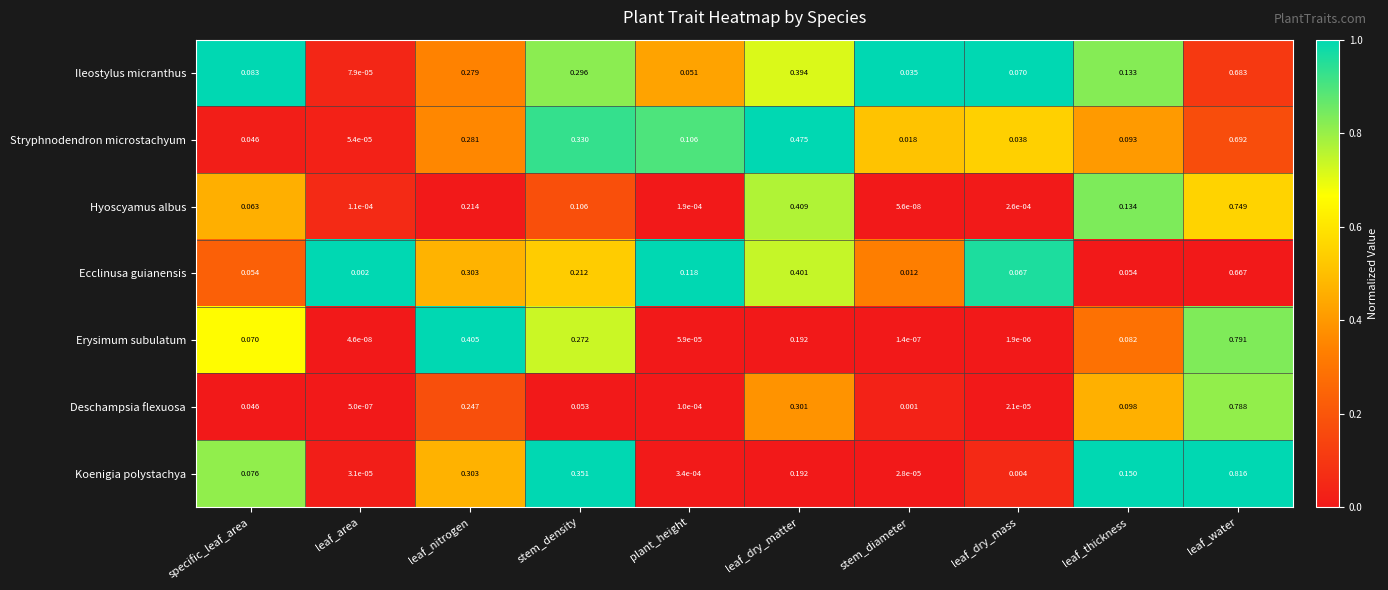

How many data points does each series have?

10